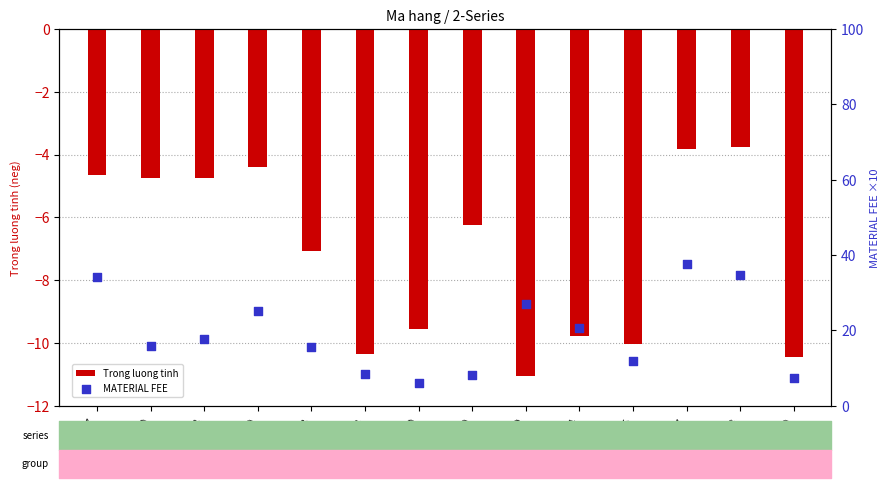

Which series has the largest total across all categories?

MATERIAL FEE